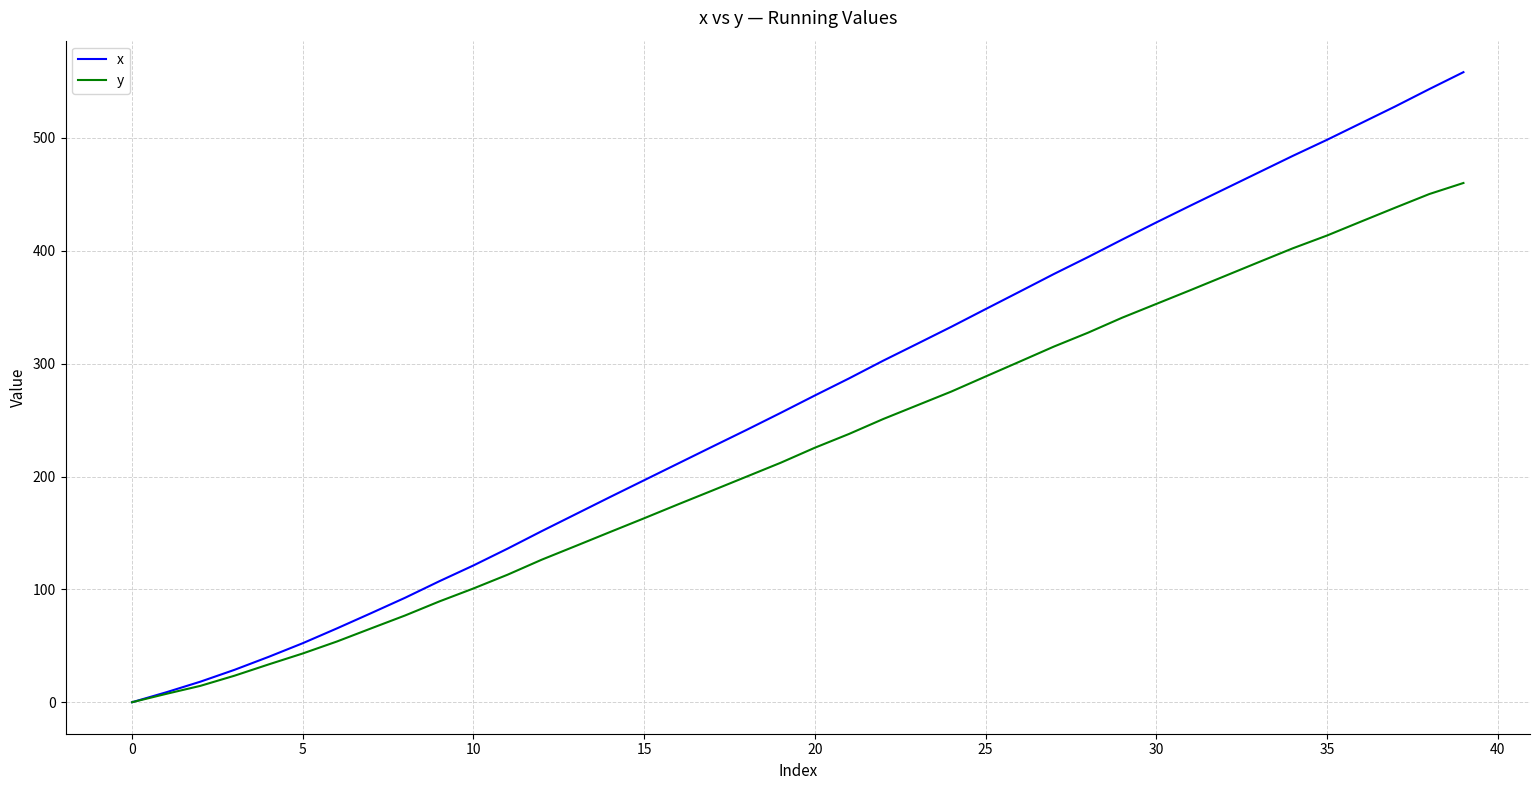

What is the highest value of the y series?

460.1